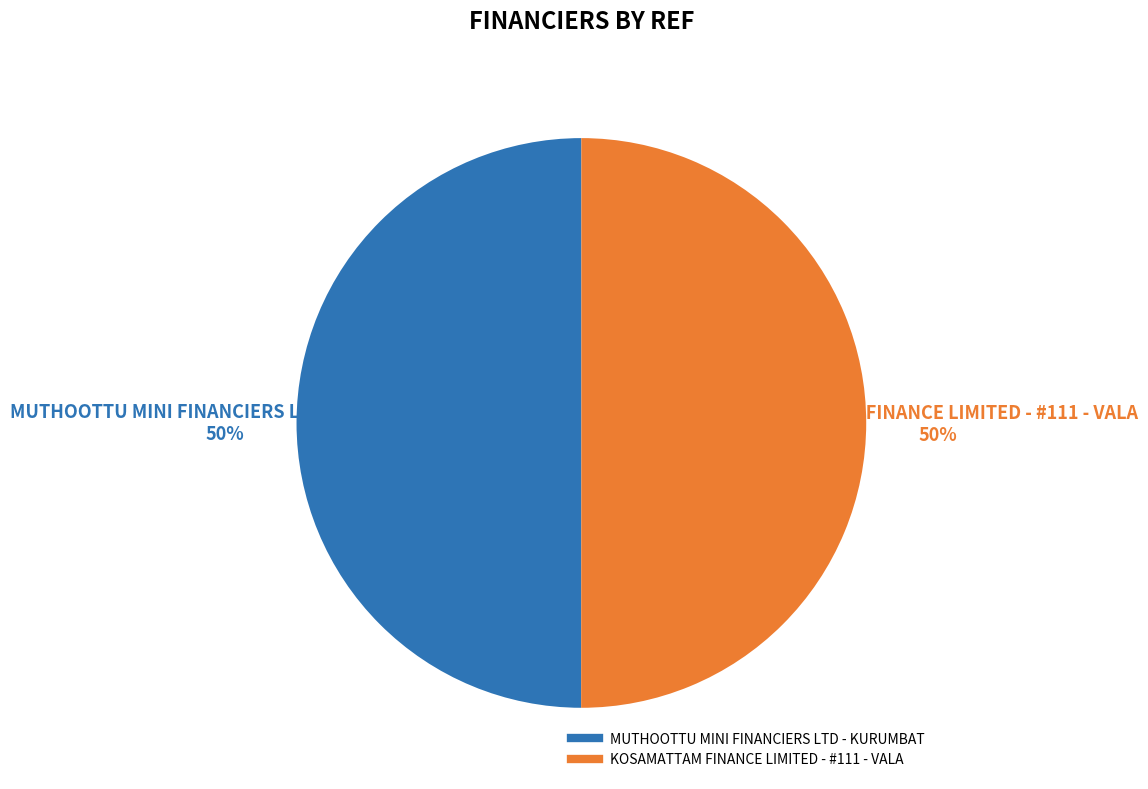

Approximately how many times larger is the value at MUTHOOTTU MINI FINANCIERS LTD - KURUMBAT compared to KOSAMATTAM FINANCE LIMITED - #111 - VALA?

1.0